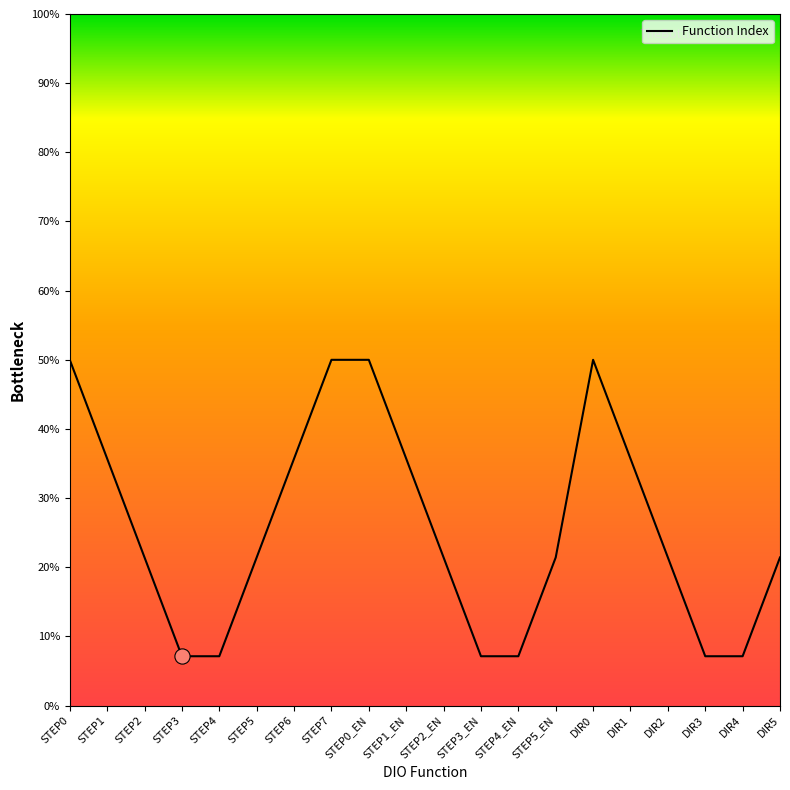

Between STEP2 and DIR3, which is larger?

STEP2